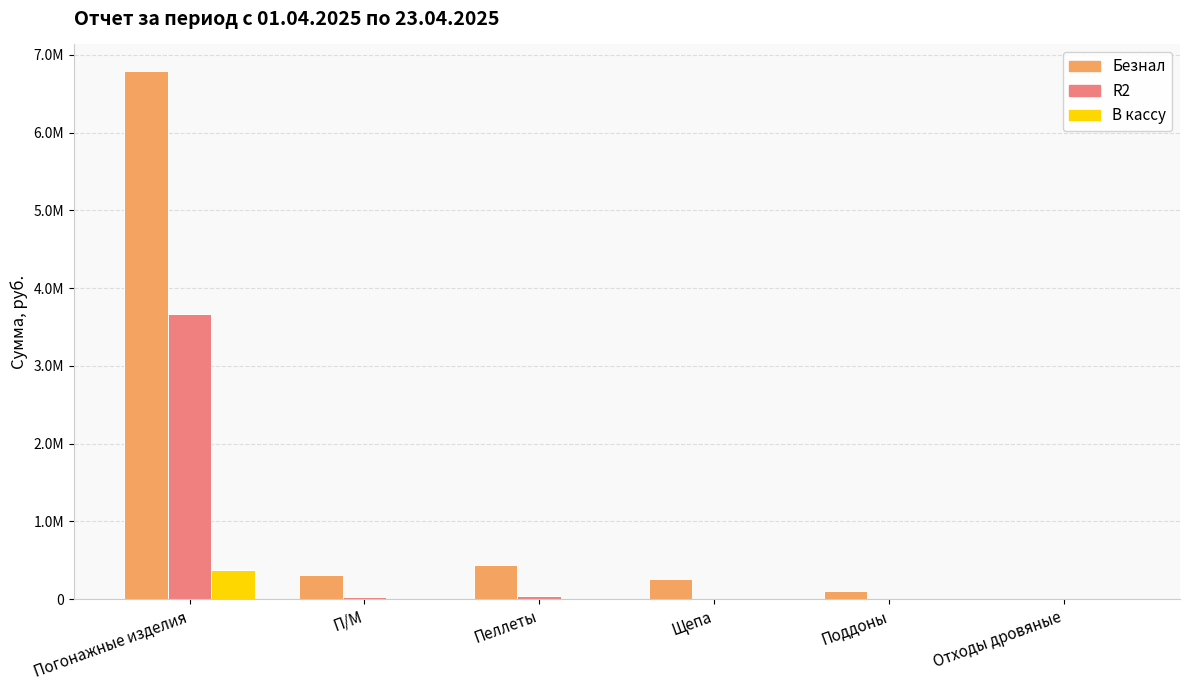

Which series has the largest range (max minus min)?

Безнал